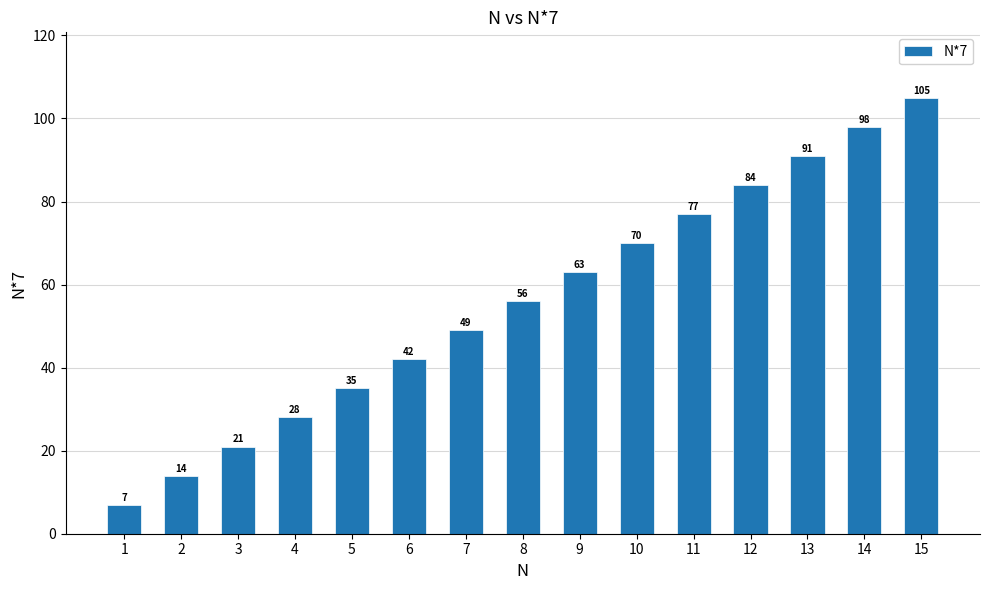

Which has a higher value, 15 or 3?

15